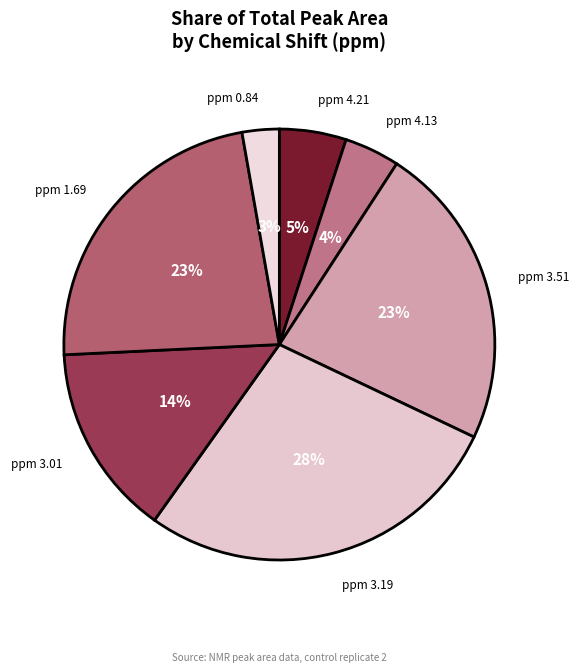

How many slices are in this pie chart?

7